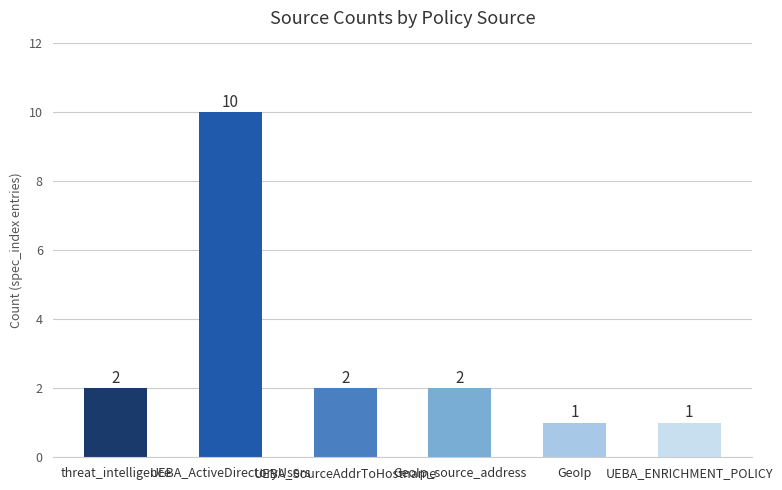

Reading left to right, extract all data points from this chart.

2	10	2	2	1	1